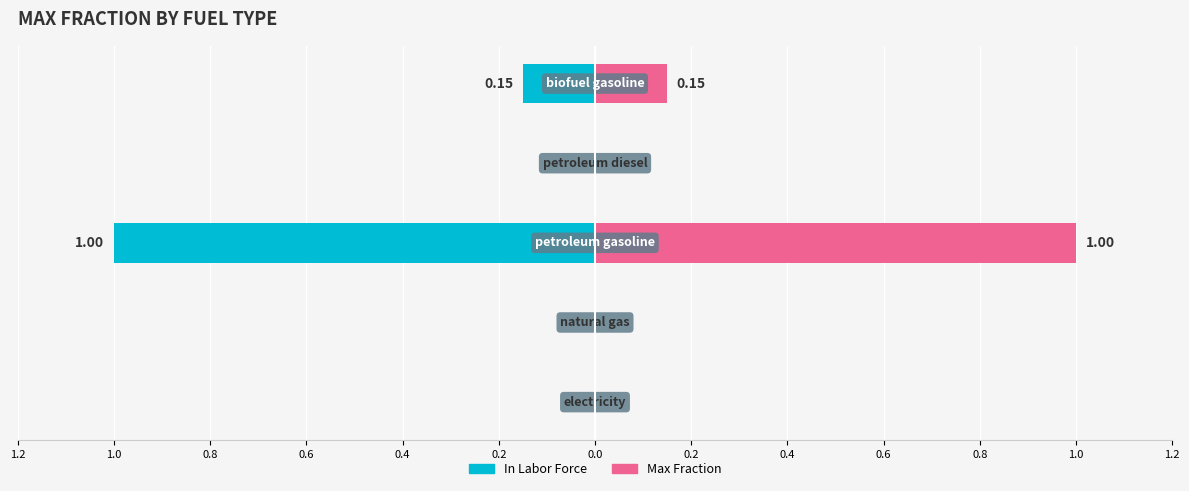

Which series has the widest spread of values?

In Labor Force